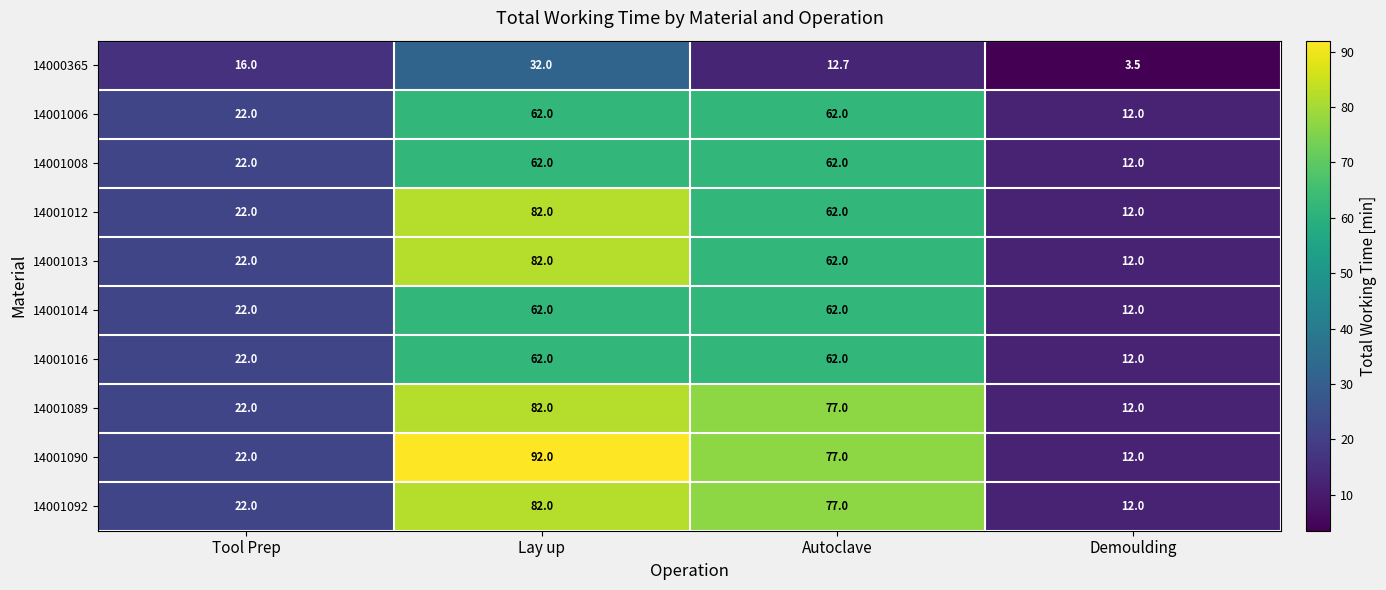

Read the 14001006 value at Autoclave.

62.0